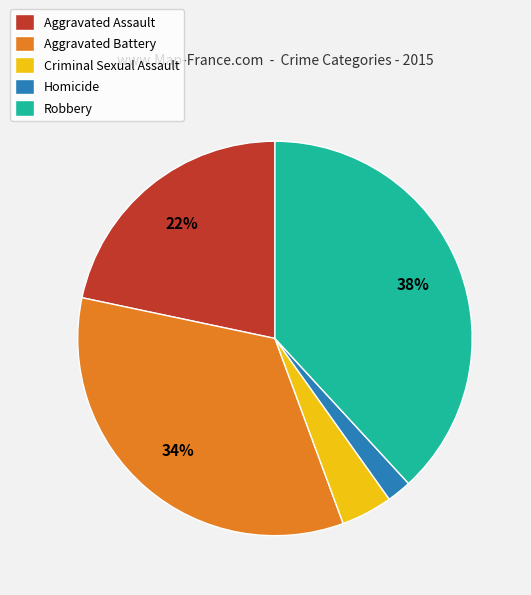

Do Homicide and Aggravated Assault together represent more than half of the pie?

No